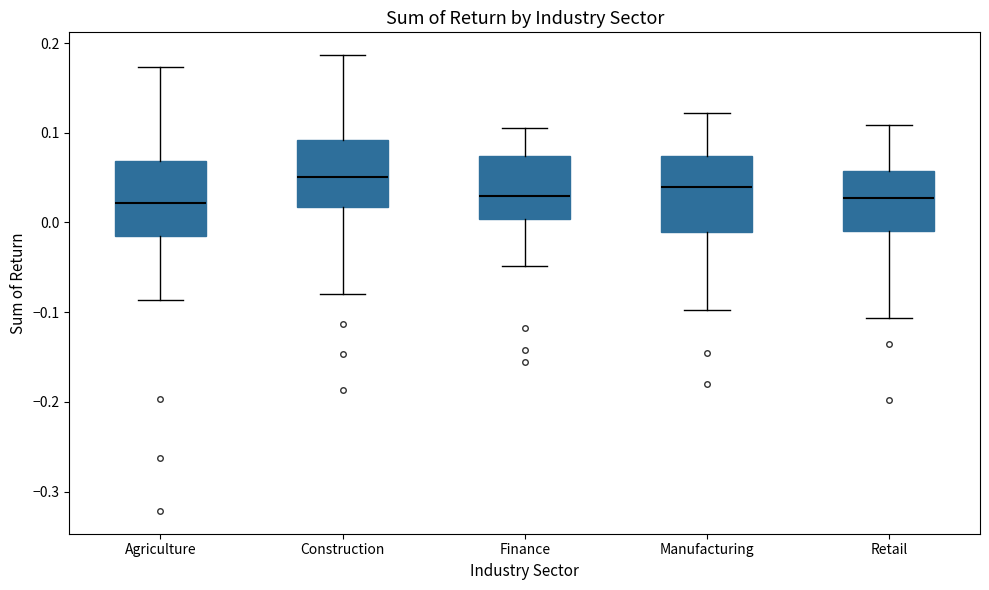

Where does the median line of the box for Agriculture sit on the y-axis? The values are not printed on the chart, so give them approximately, as read against the axis.

0.02